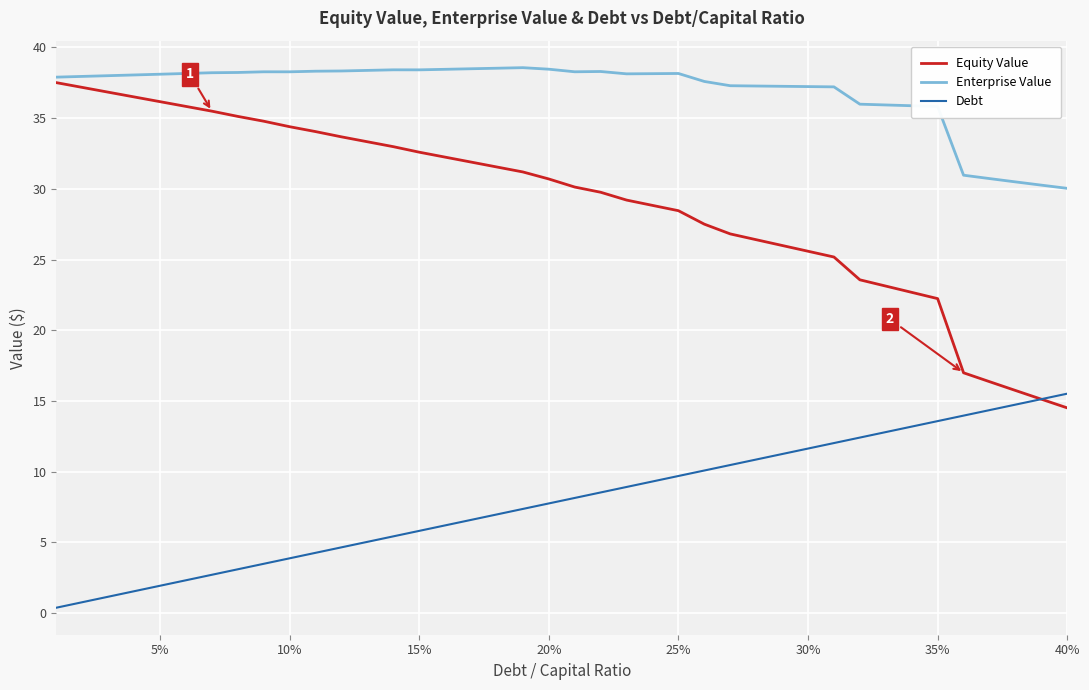

Rank the series by their average value, from lowest to highest.

Debt, Equity Value, Enterprise Value